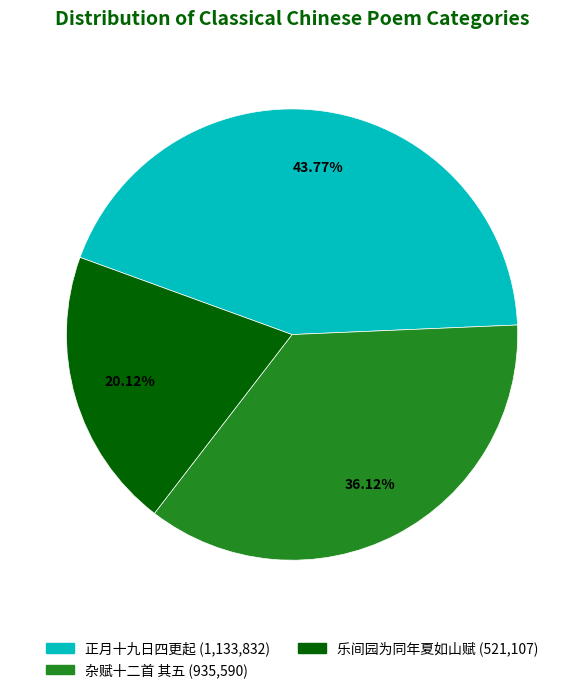

Combined, do 杂赋十二首 其五 (935,590) and 正月十九日四更起 (1,133,832) account for over 50%?

Yes